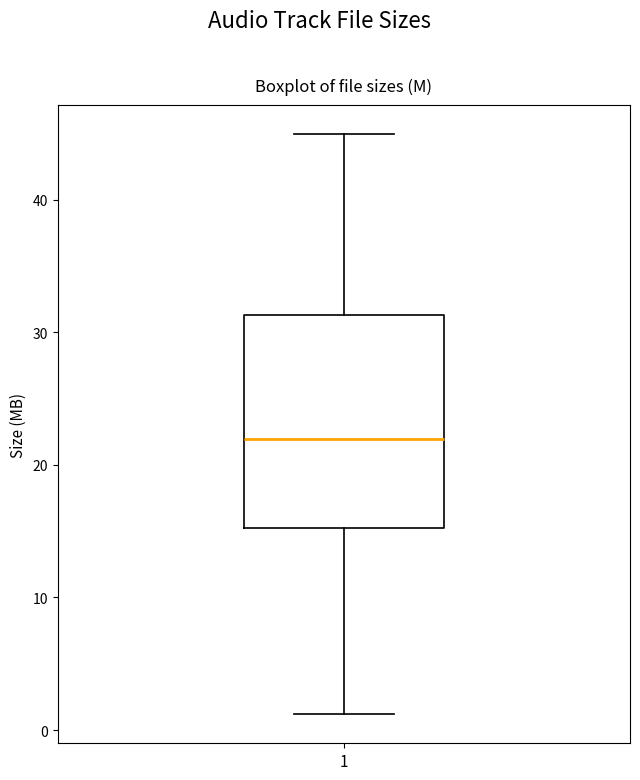

Transcribe this box plot: give where the median line is, the range the box spans, and where the two whiskers end, as read against the y-axis. The values are not printed on the chart, so give them approximately, as read against the axis.

median 22, box 15 to 31, whiskers 1 to 45